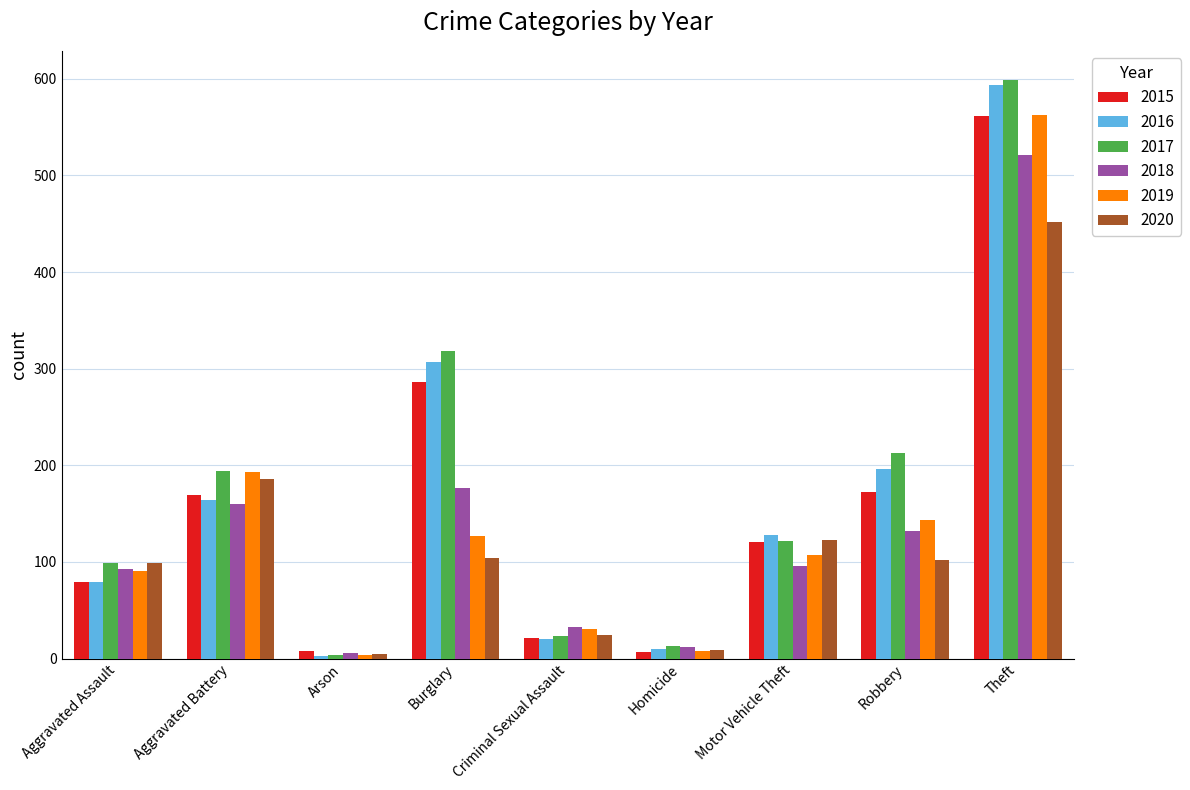

What is the highest value of the 2020 series?

452